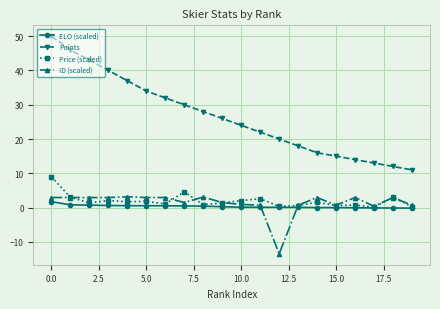

Which series has the widest spread of values?

Points